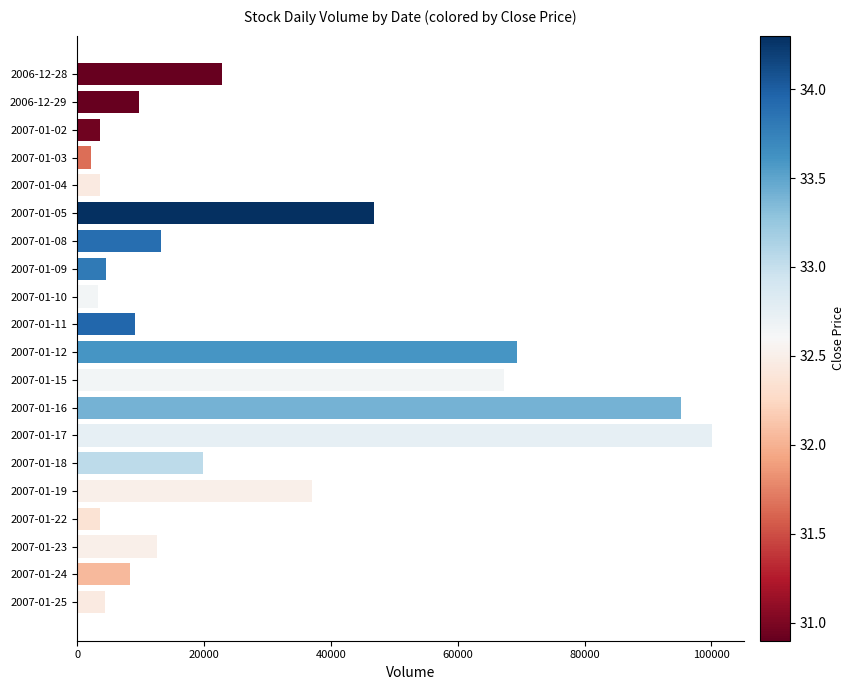

How many bars are there in total?

20